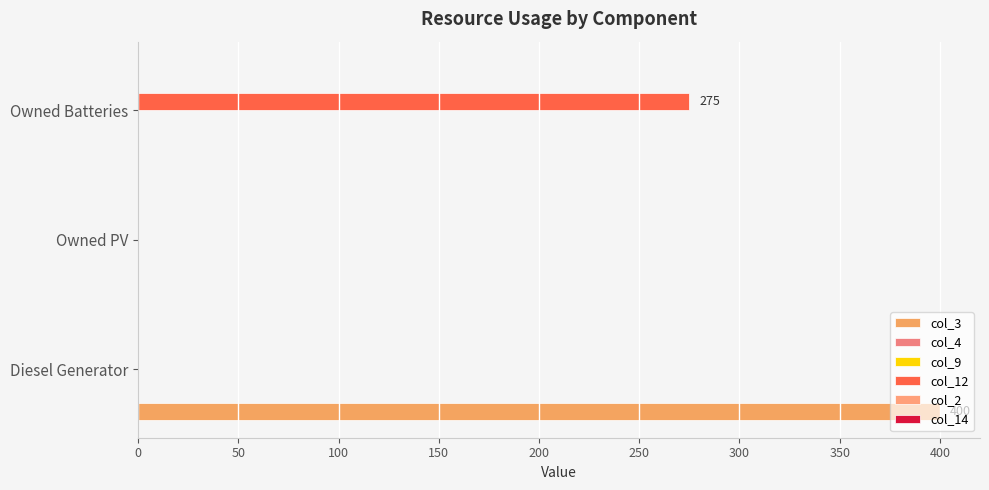

List the series in order of their peak value, highest first.

col_3, col_12, col_4, col_9, col_2, col_14